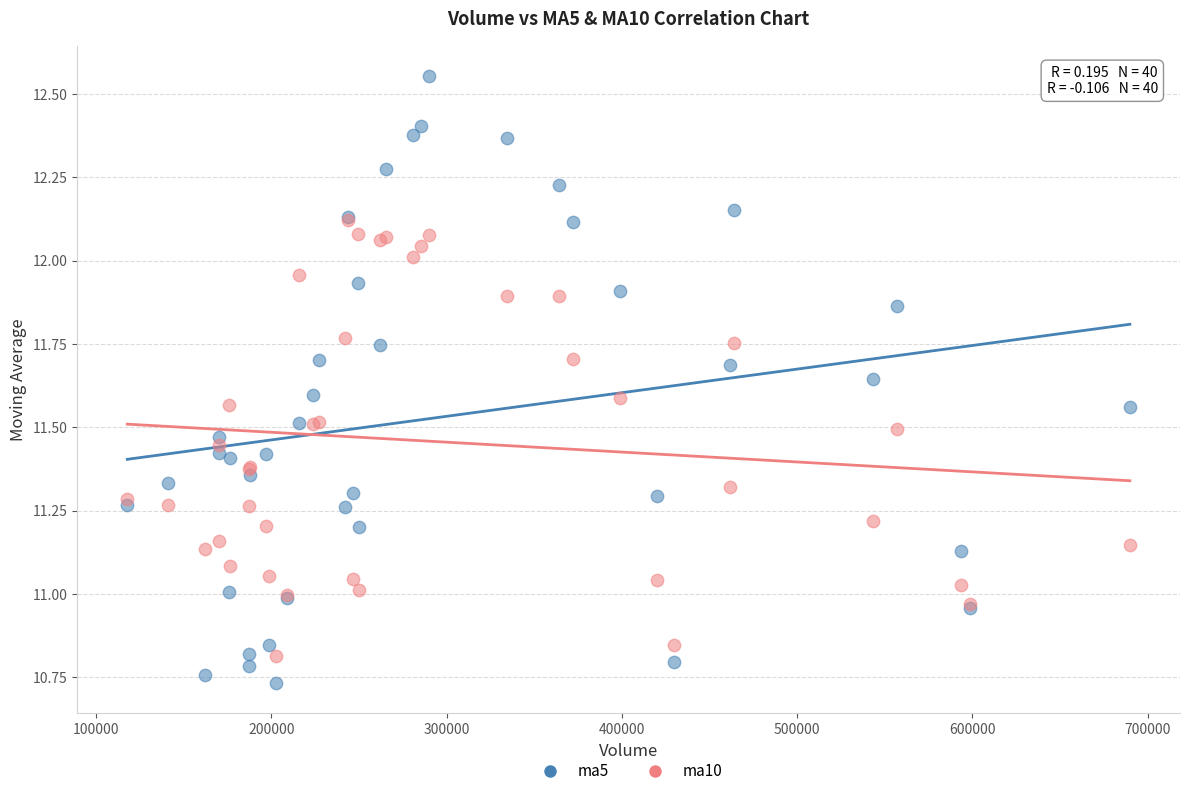

Which series has the largest Y range (max minus min)?

ma5